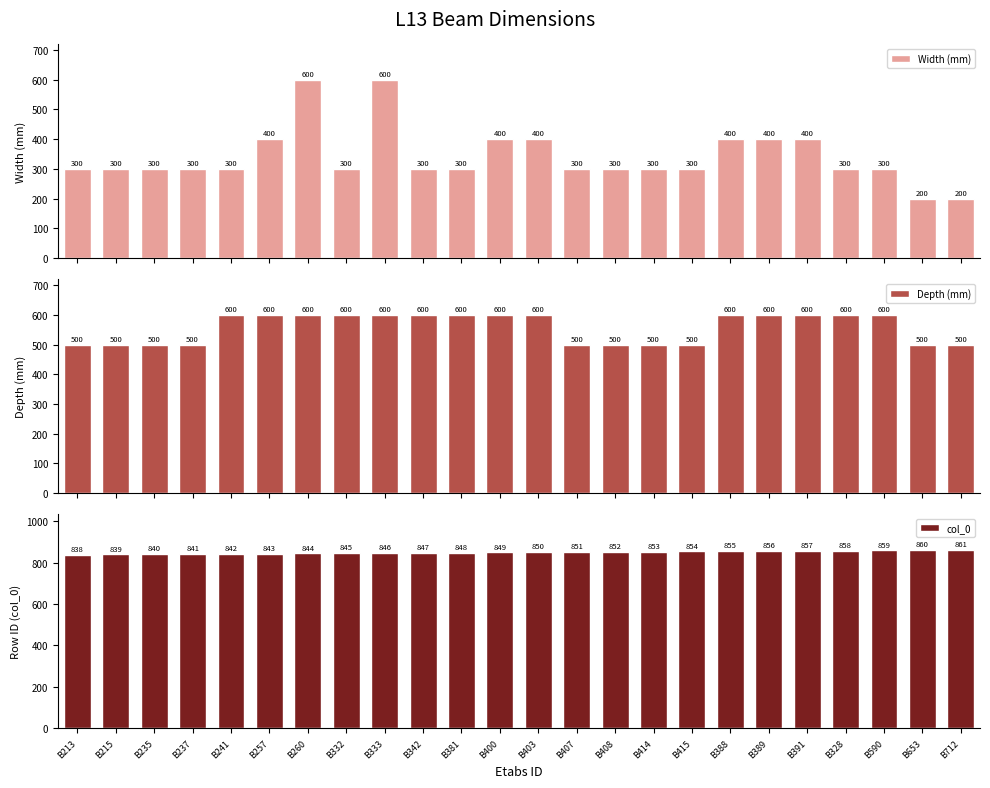

What is the difference between the highest and lowest values at B342?

547